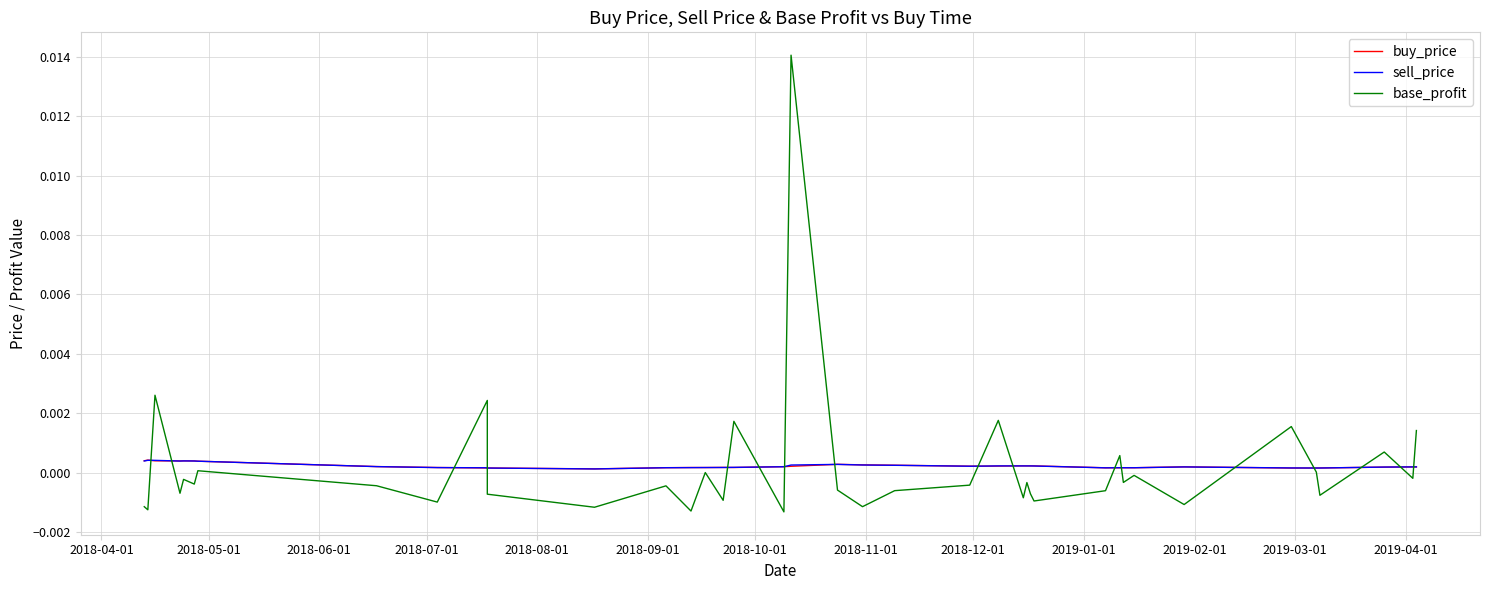

Rank the series by their maximum value, from lowest to highest.

sell_price, buy_price, base_profit